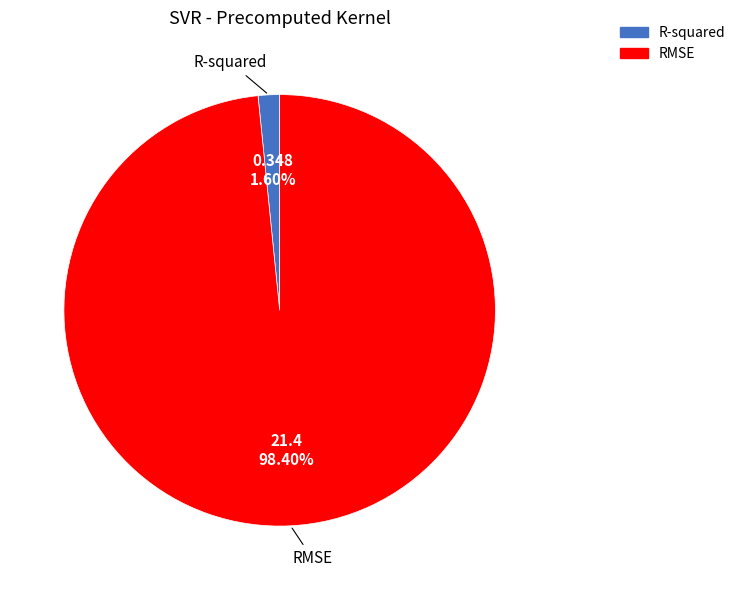

Which has a higher value, RMSE or R-squared?

RMSE